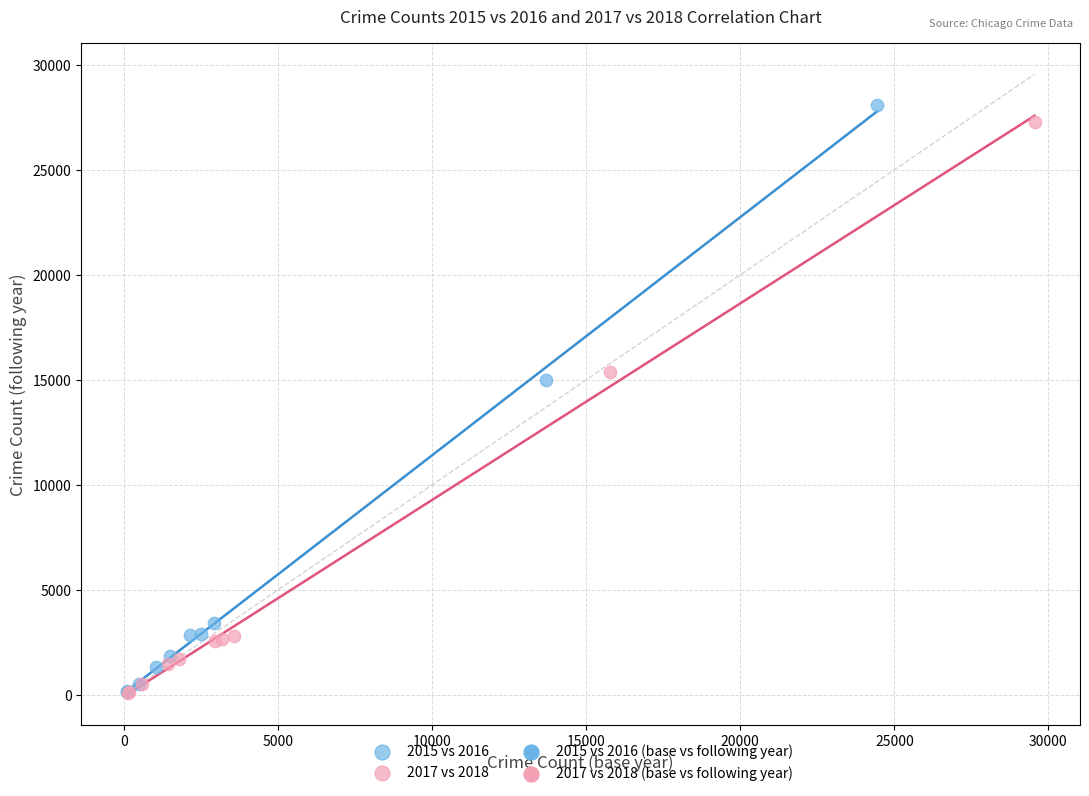

Which series has the widest spread of Y values?

2015 vs 2016